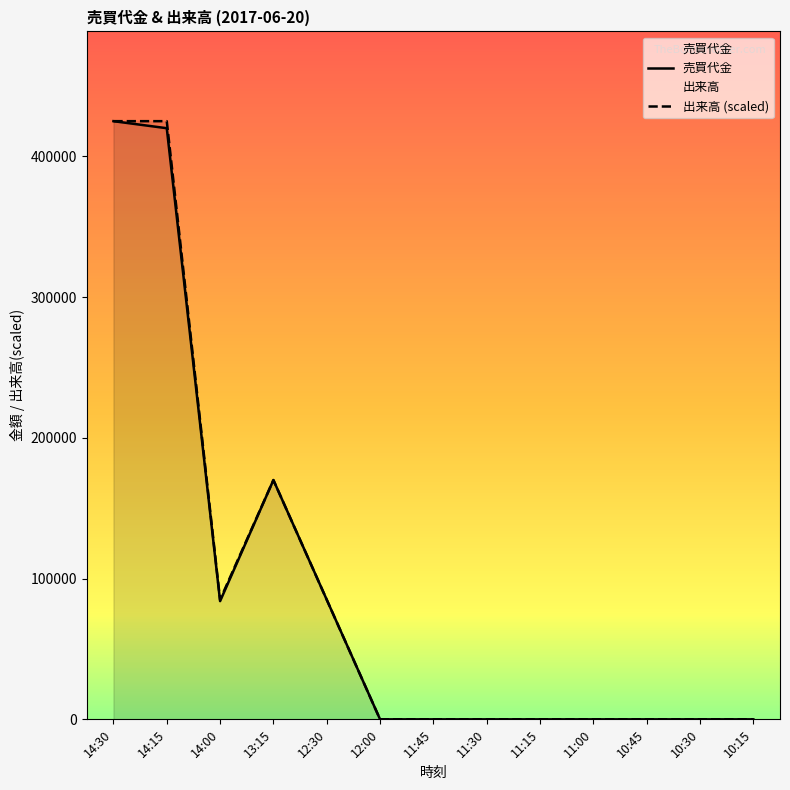

What is the sum of all 出来高 values?

1190000